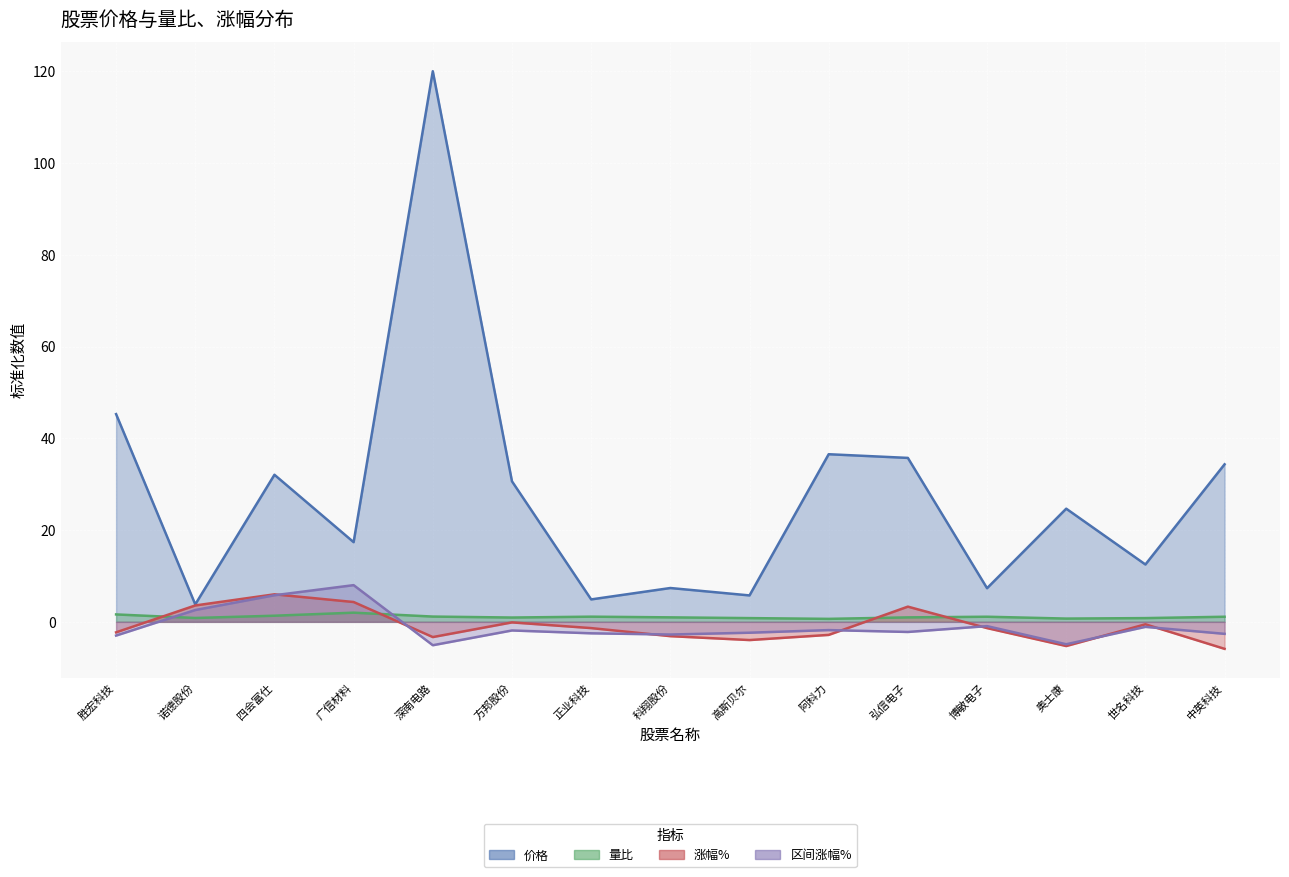

How many lines are shown in the chart?

4